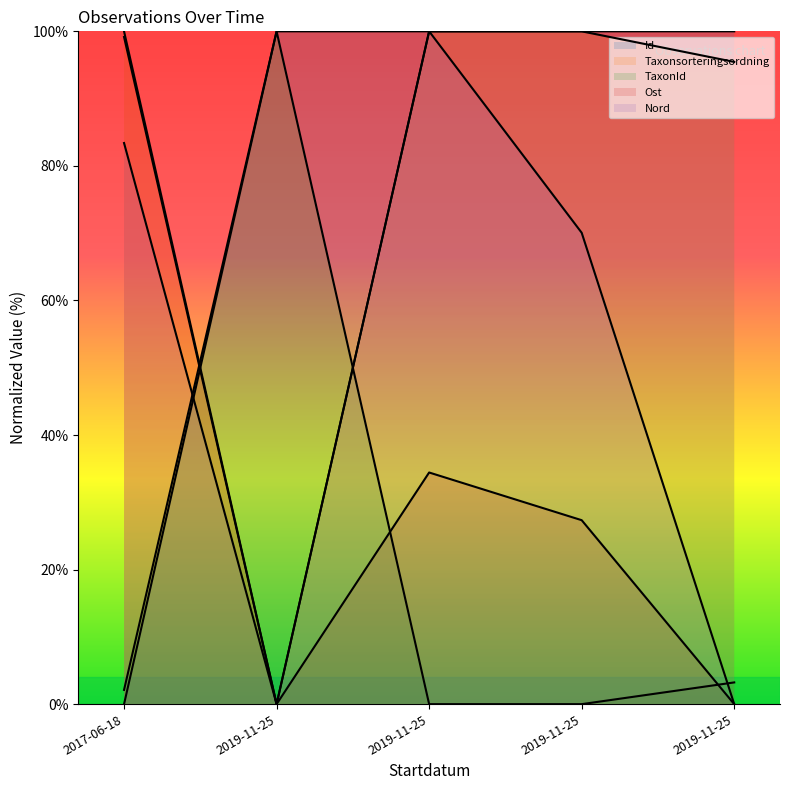

At which category is the sum across all series the highest?

2019-11-25